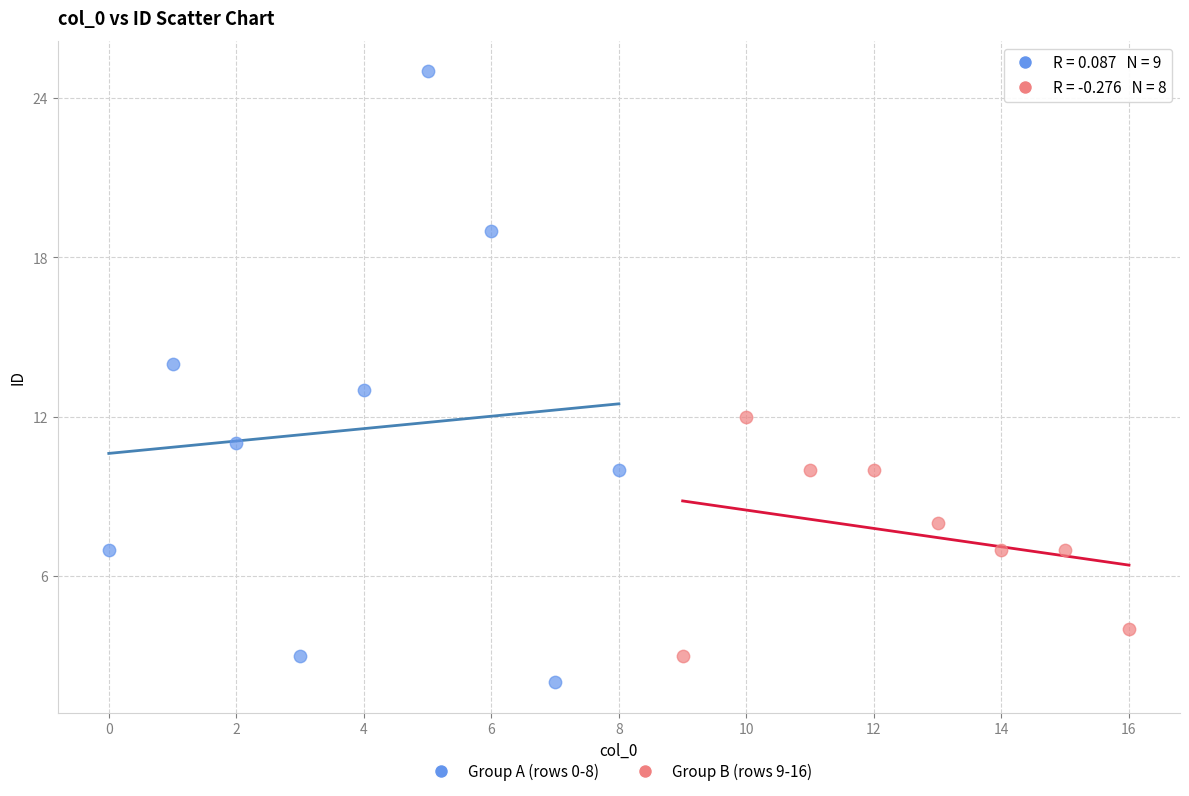

Which series has the largest Y range (max minus min)?

Group A (rows 0-8)